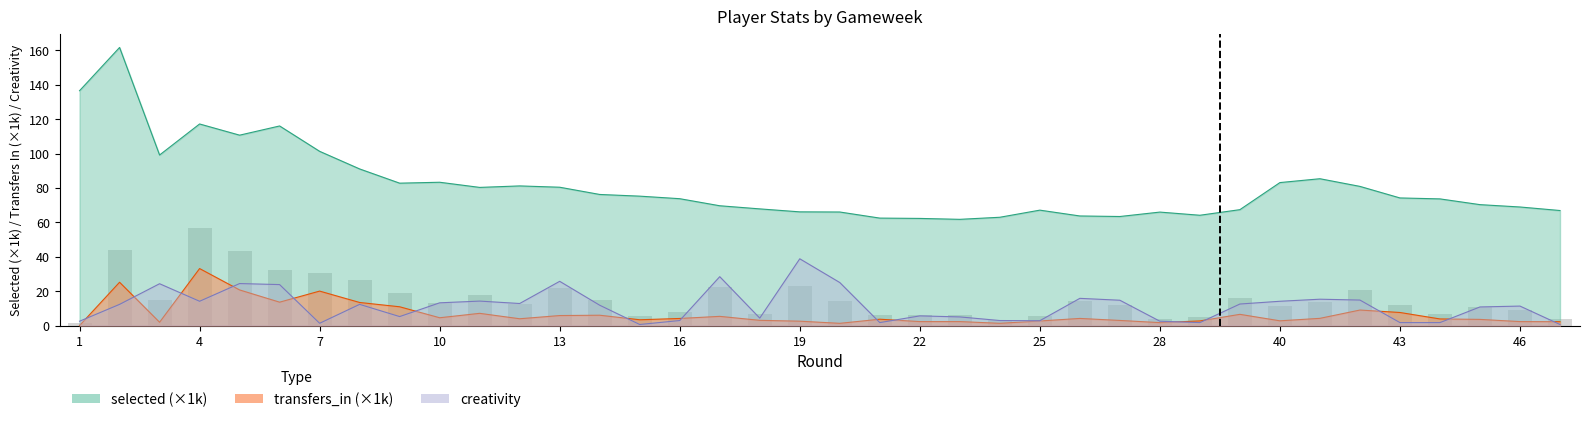

Is it true that selected equals 80.9 at 42?

True